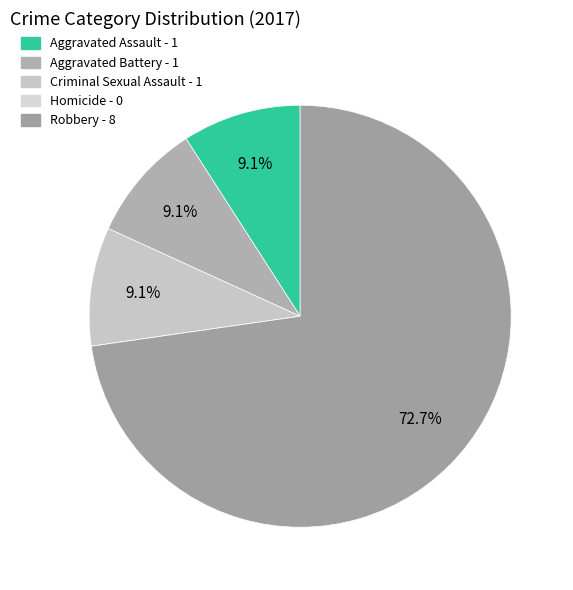

What is the change in value from Criminal Sexual Assault to Homicide?

-1